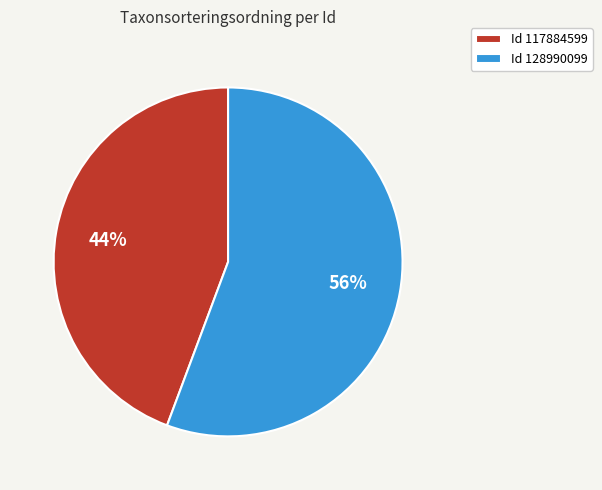

Do Id 128990099 and Id 117884599 together represent more than half of the pie?

Yes